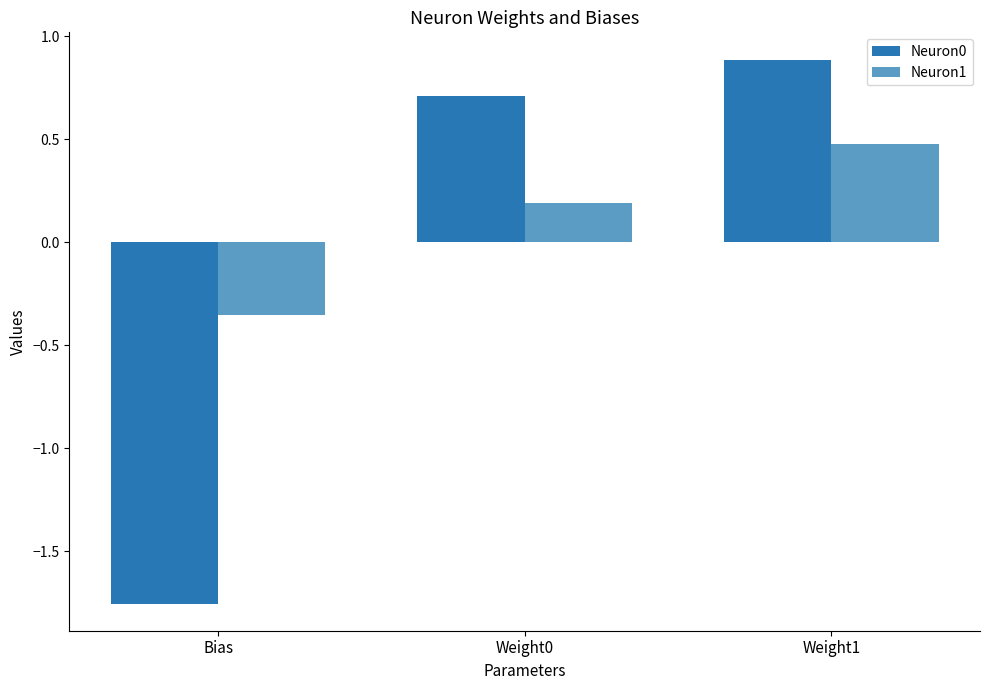

Which category has the highest value across all series?

Weight1